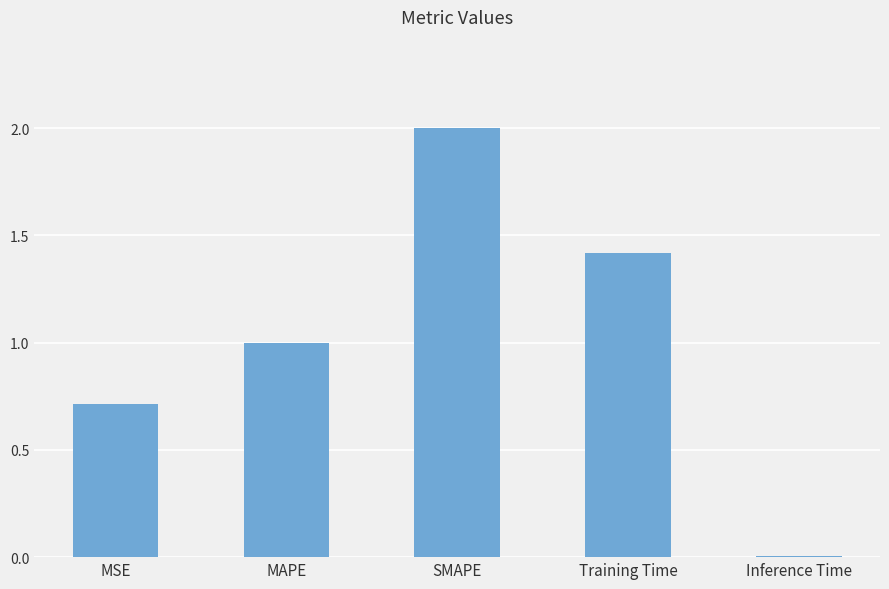

Which label corresponds to the smallest value in the chart?

Inference Time